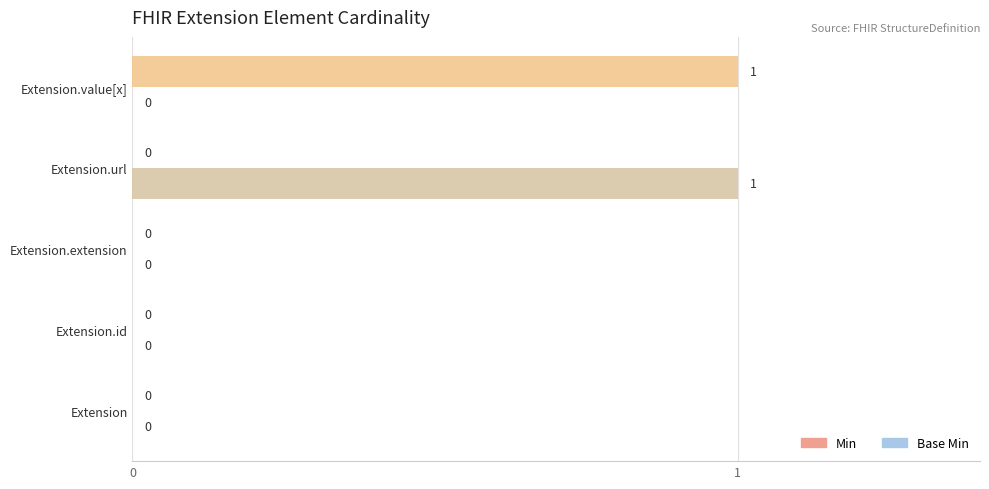

How many Base Min values are between 0 and 1?

5